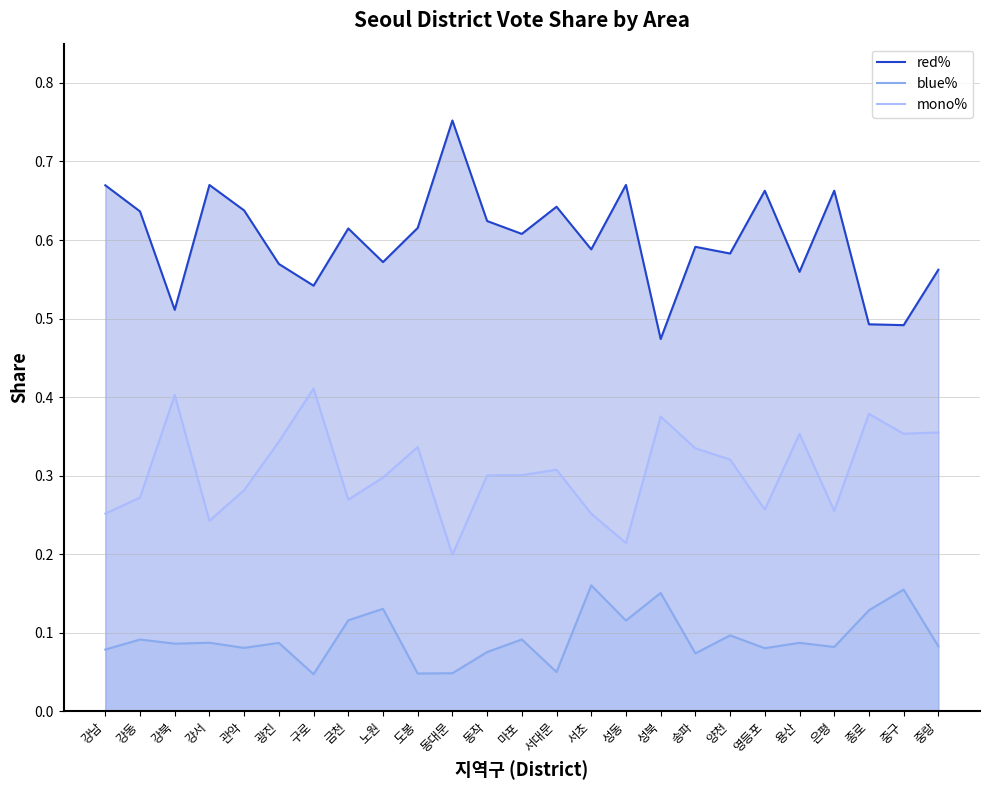

How many interior local valleys does the blue% series have?

9